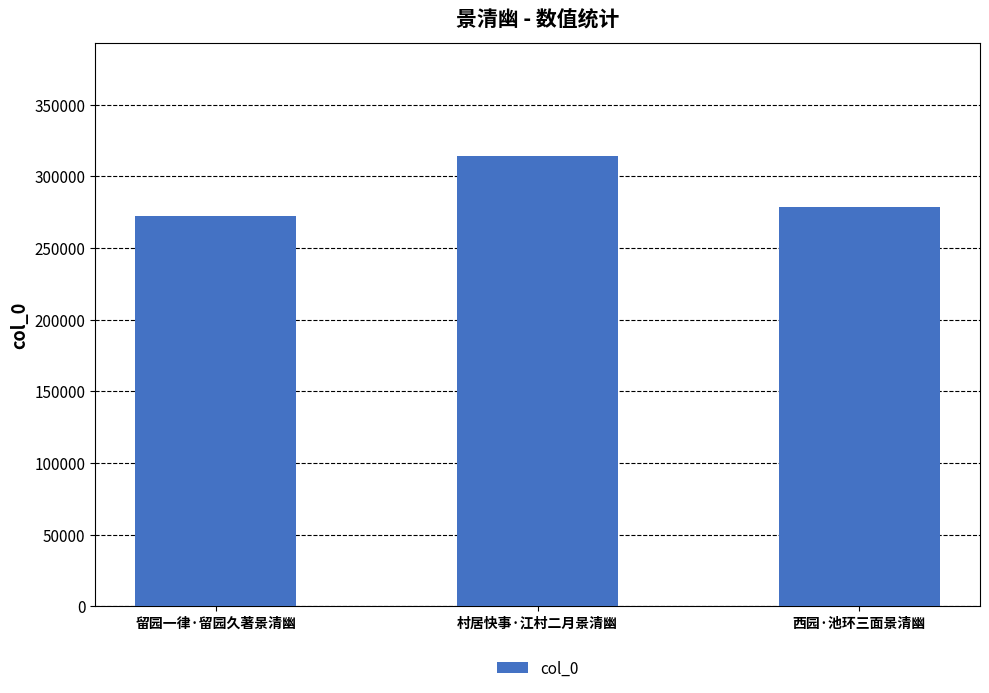

Reading right to left, transcribe all the data shown in this chart.

西园·池环三面景清幽=278453	村居快事·江村二月景清幽=314332	留园一律·留园久著景清幽=272276